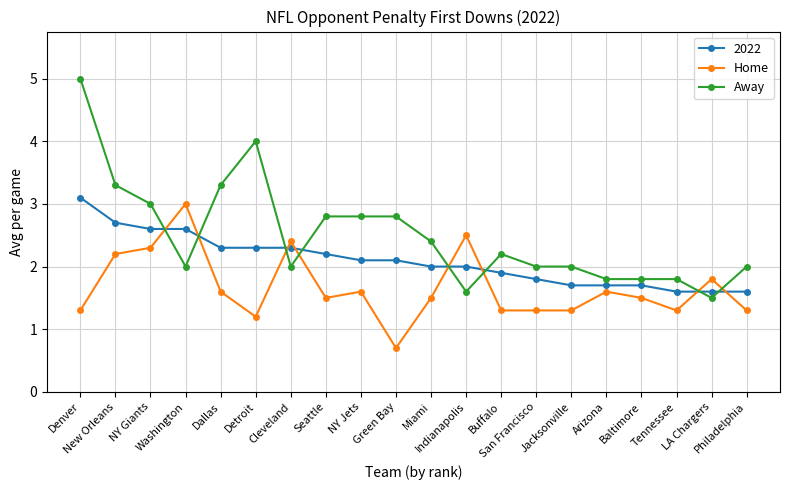

What is the label of the 9th point from the left?

NY Jets